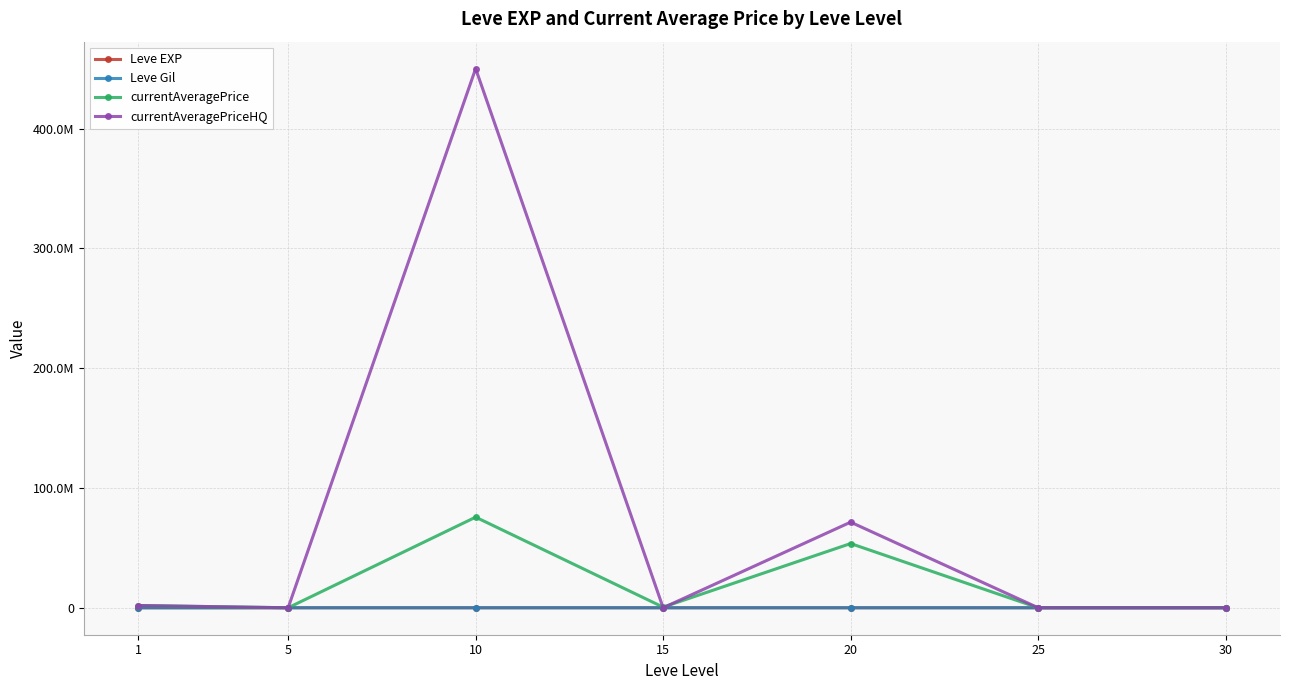

Is it true that Leve EXP equals 26.9 at 20?

False